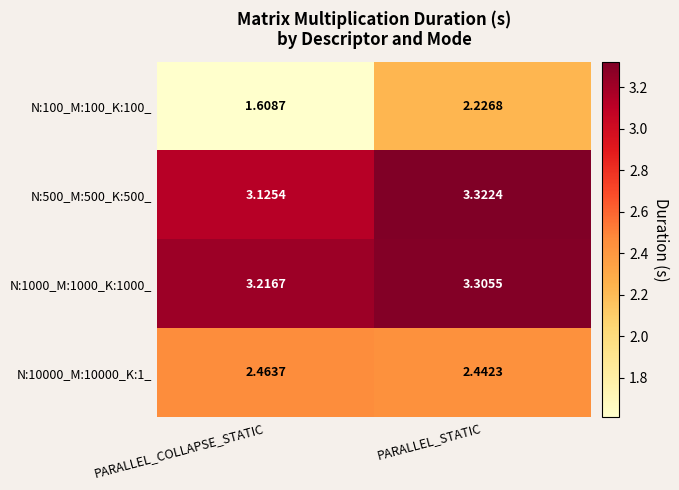

How many series are shown in this chart?

4